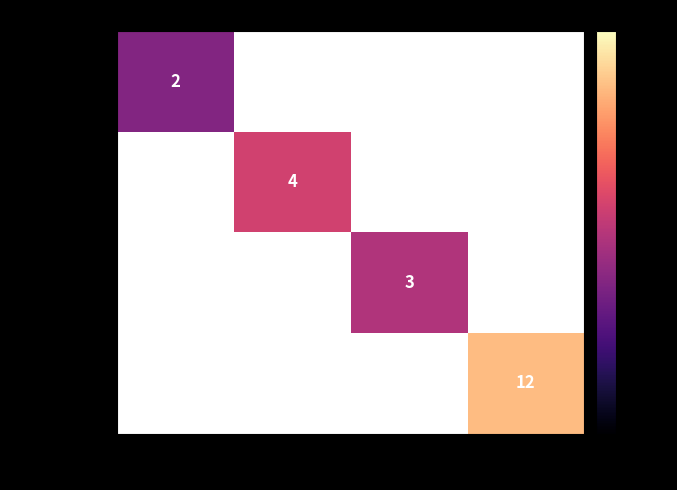

List the labels in order of جاوید value, smallest first.

بهار, نوشین, یلدا, محدثه